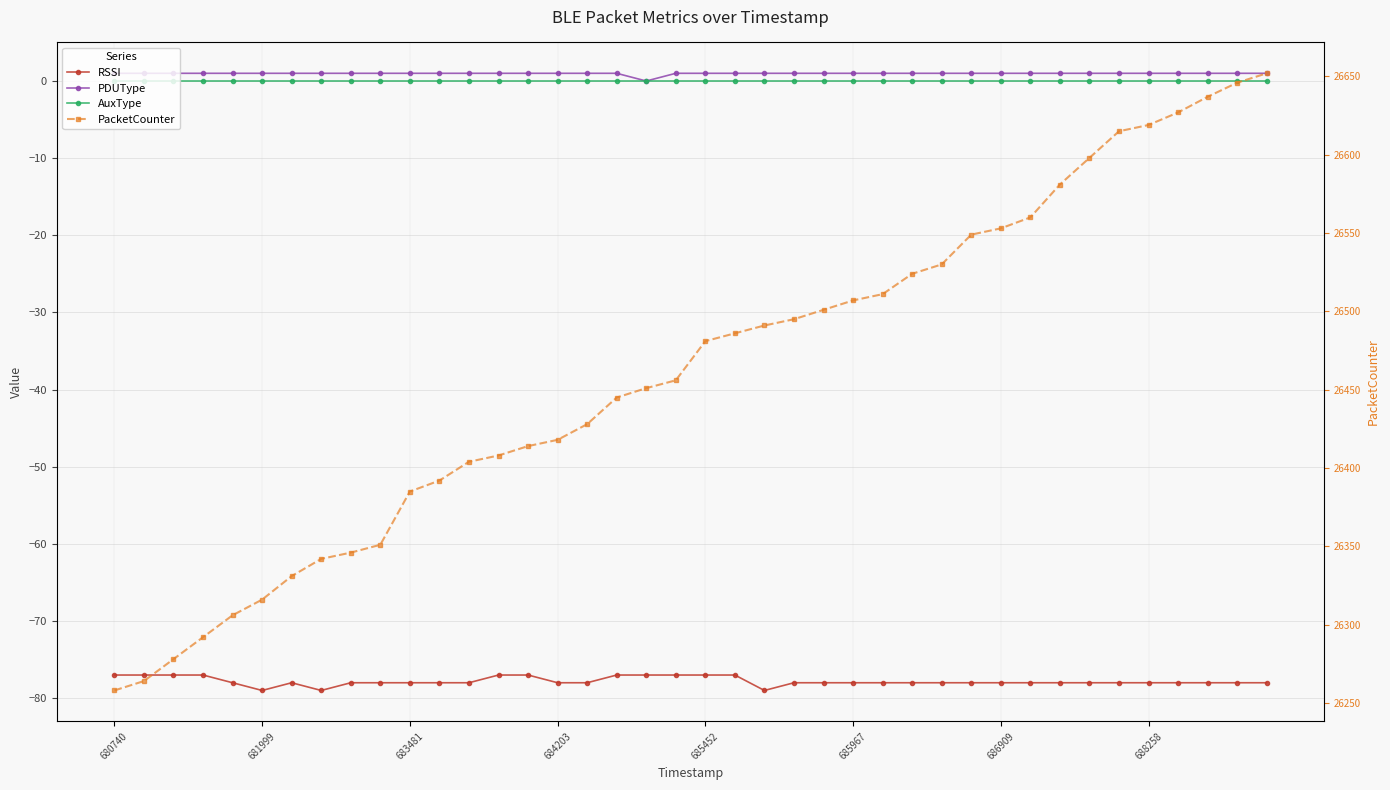

True or false: AuxType and PDUType intersect in this chart.

False